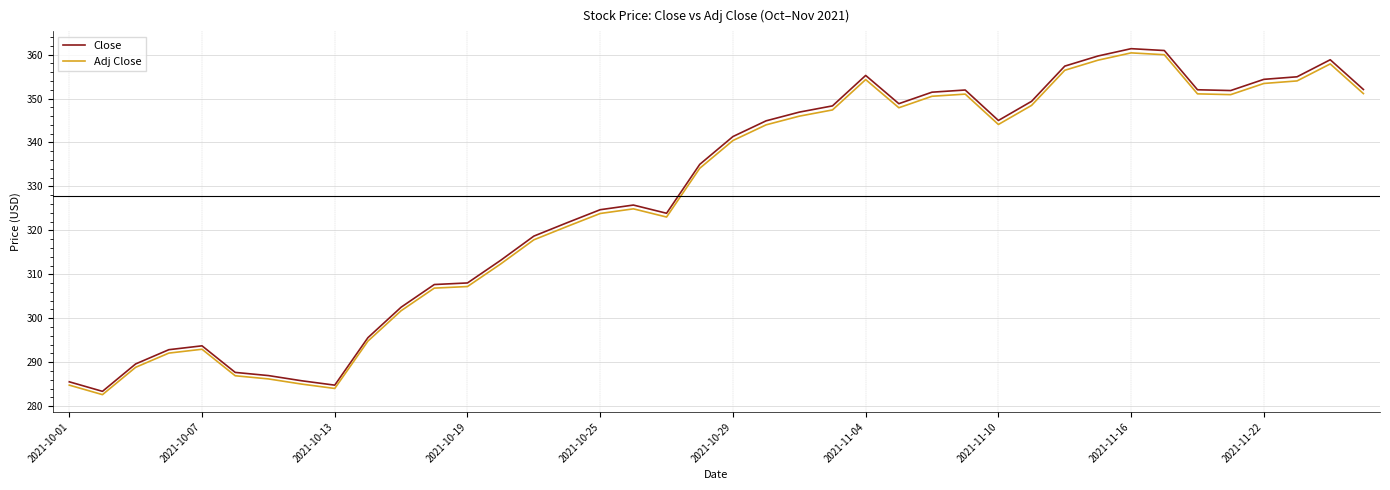

Which series has the widest spread of values?

Close